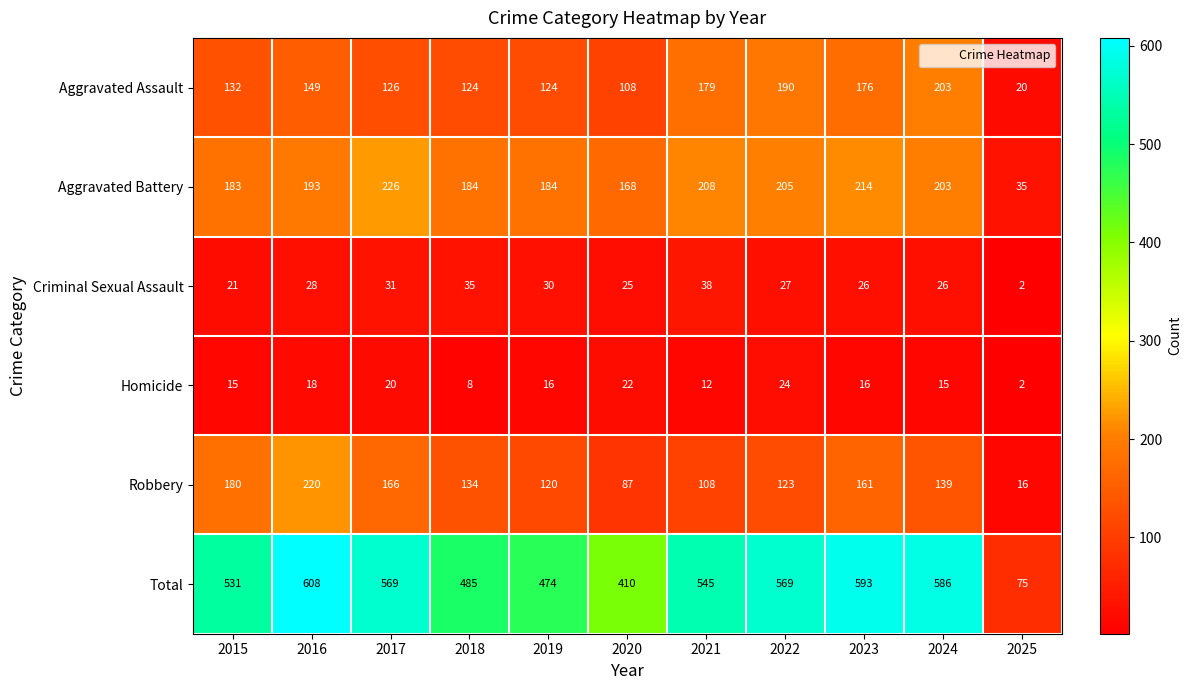

Where does the Criminal Sexual Assault series first go above 27?

2016